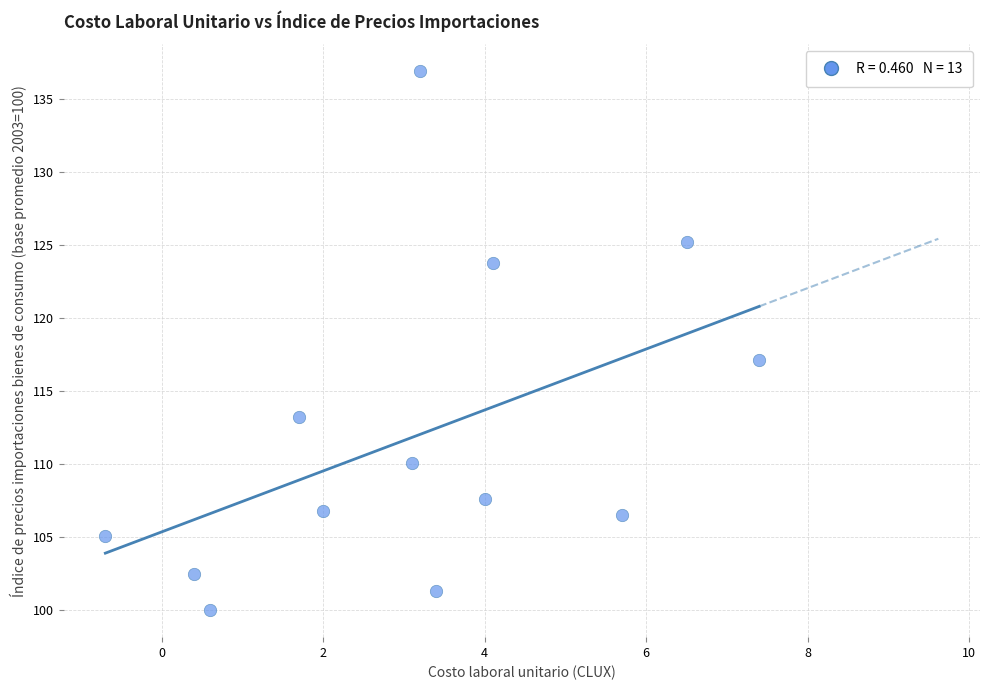

What is the range of X values (max minus min)?

8.1